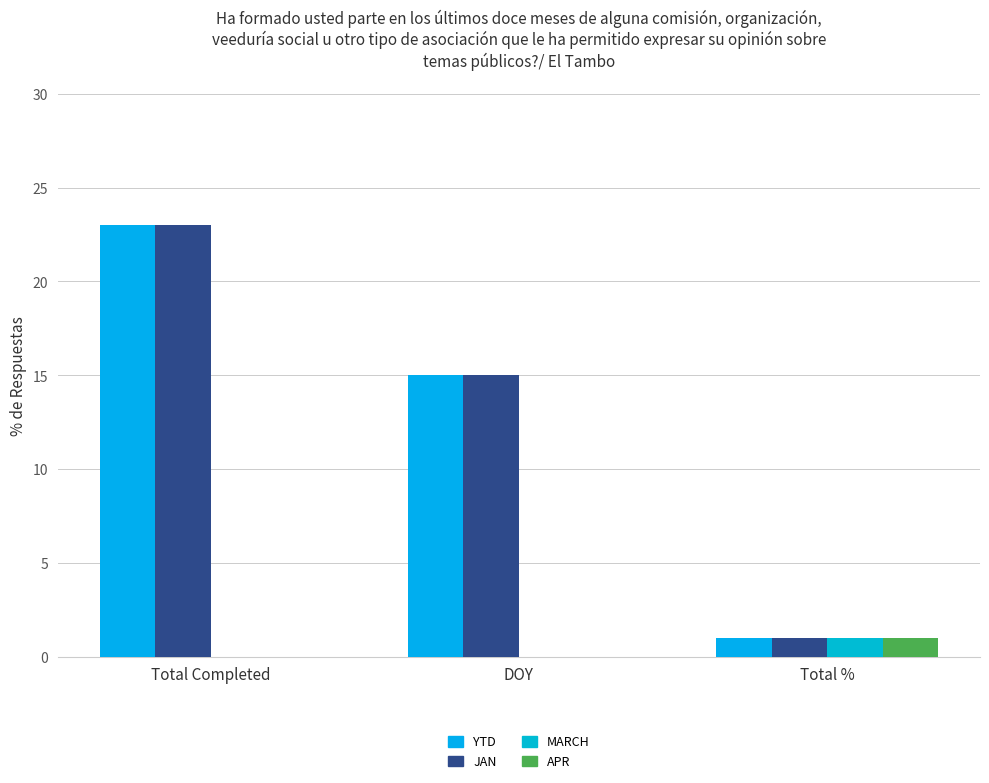

How many series are shown in this chart?

4